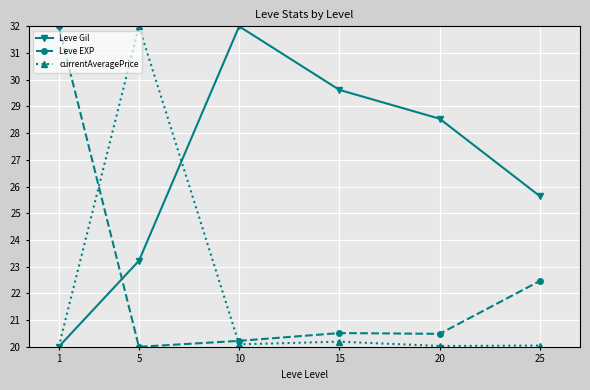

The currentAveragePrice series shows 20.0 at 1. True or false?

True